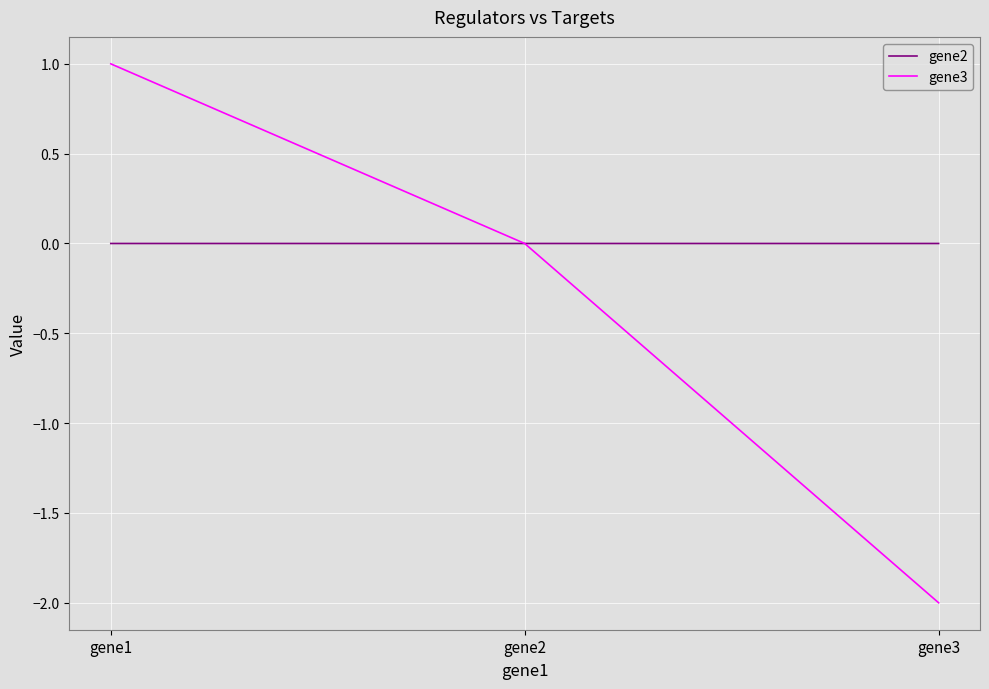

Is it true that gene3 equals 0.0 at gene2?

True